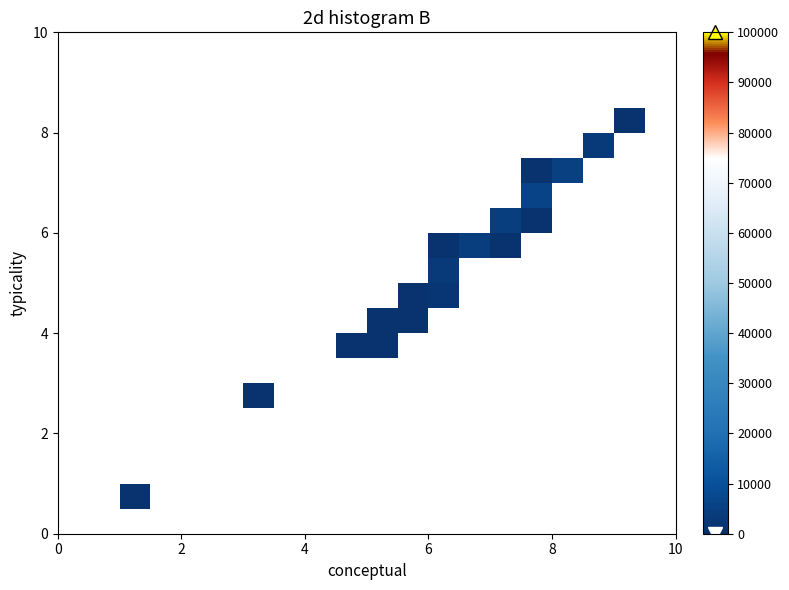

How many distinct data groups are displayed?

20